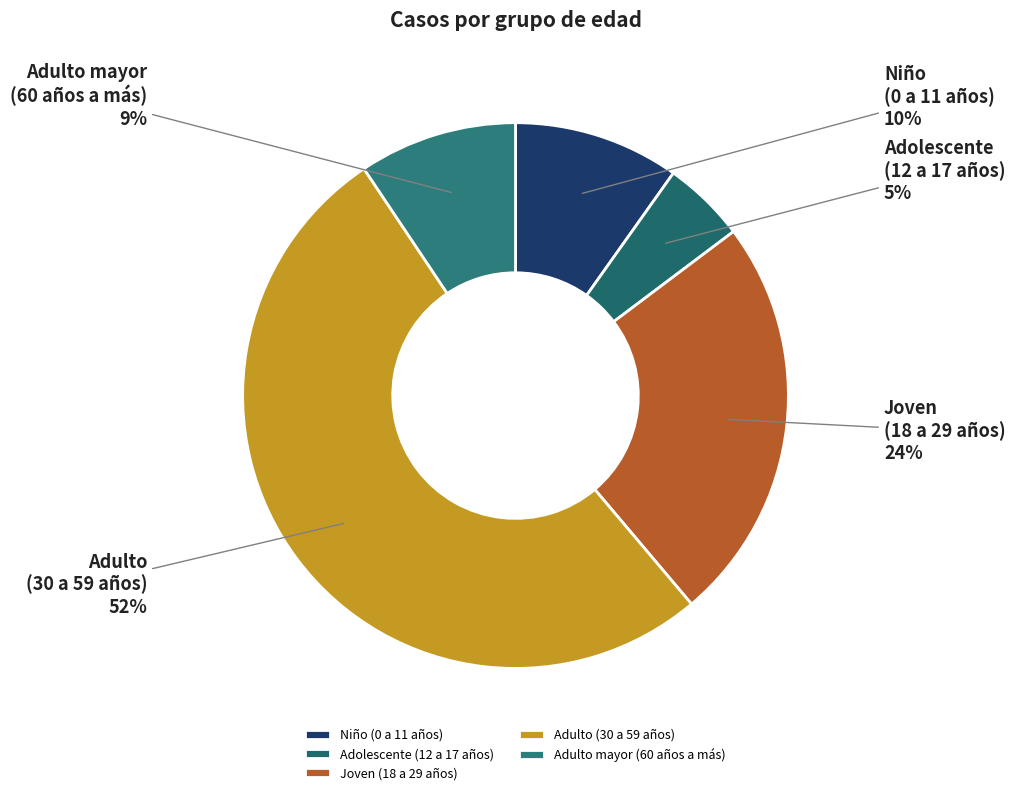

True or false: Adulto (30 a 59 años) accounts for 52% of the total.

True